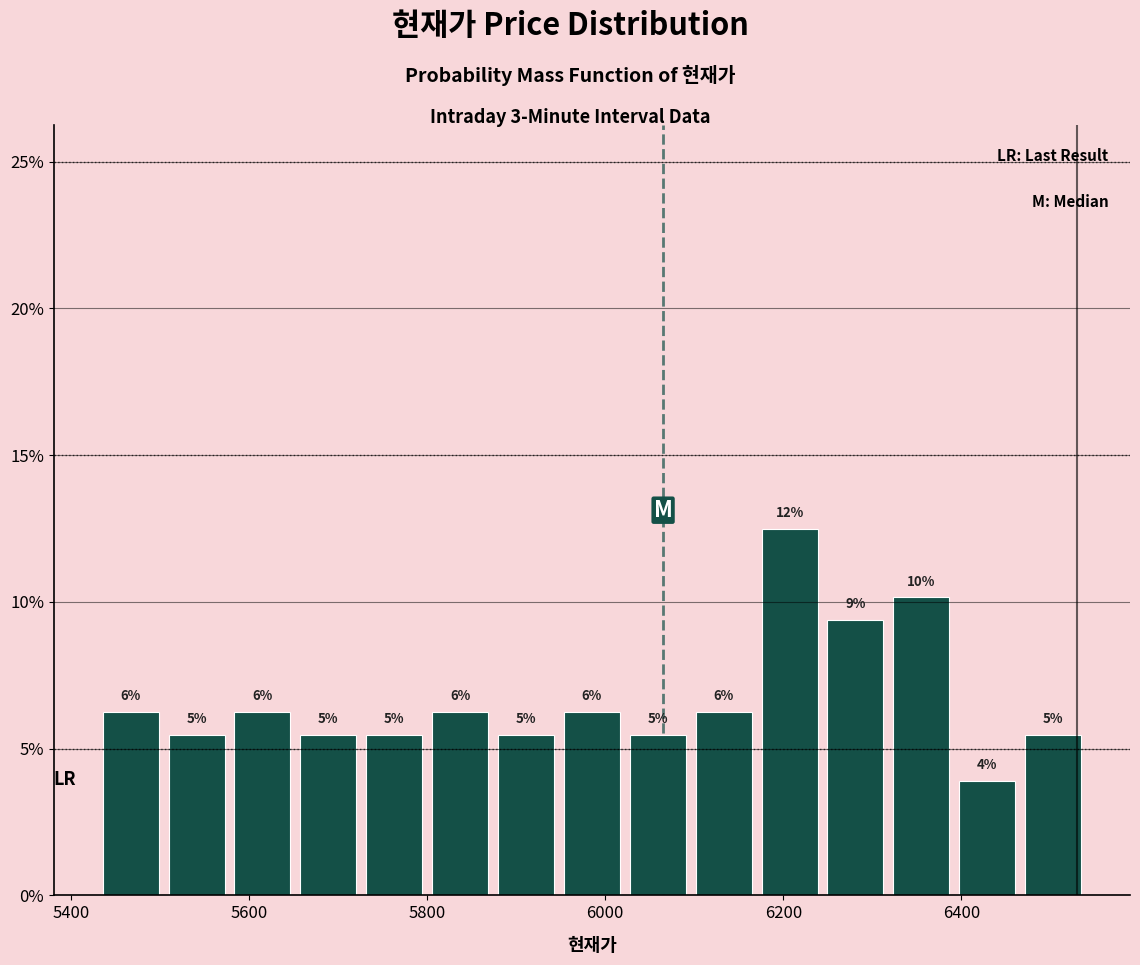

Read against the x-axis, roughly where is the centre of the tallest bar?

6200